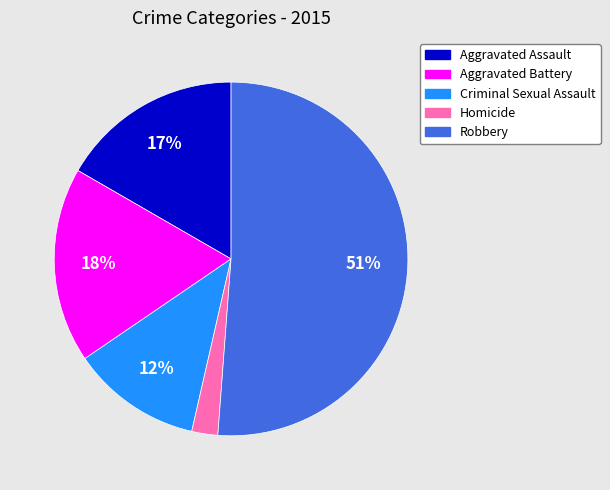

What percentage is the Aggravated Battery slice, to the nearest percent?

18%